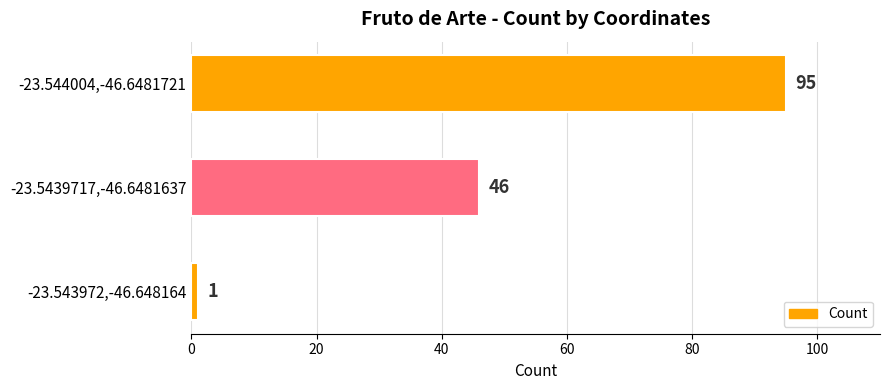

What is the maximum value shown in the chart?

95